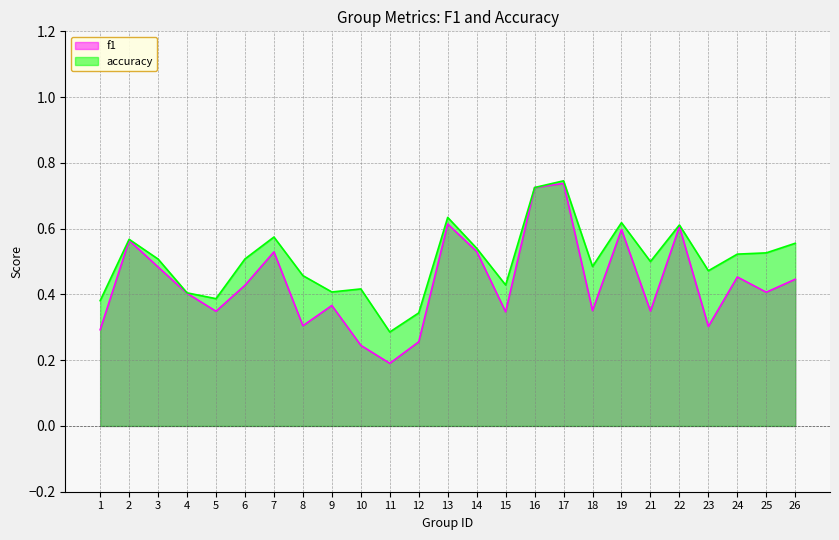

Read the accuracy value at 19.

0.6